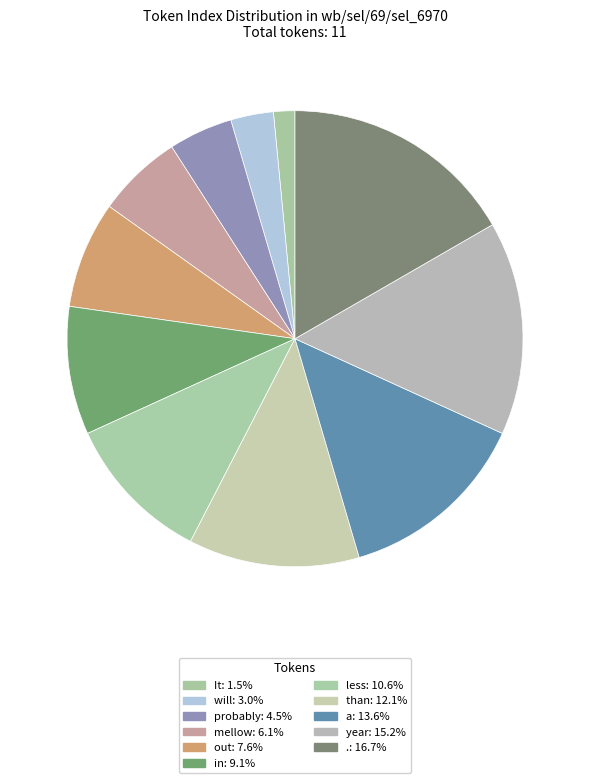

Which slice is the smallest?

It